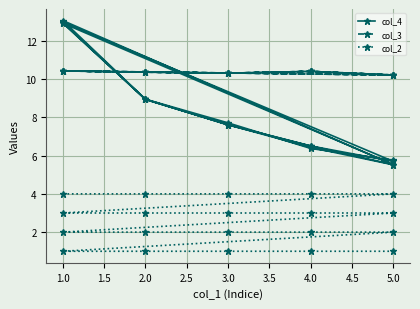

Is this an area chart (filled region under the line)?

No